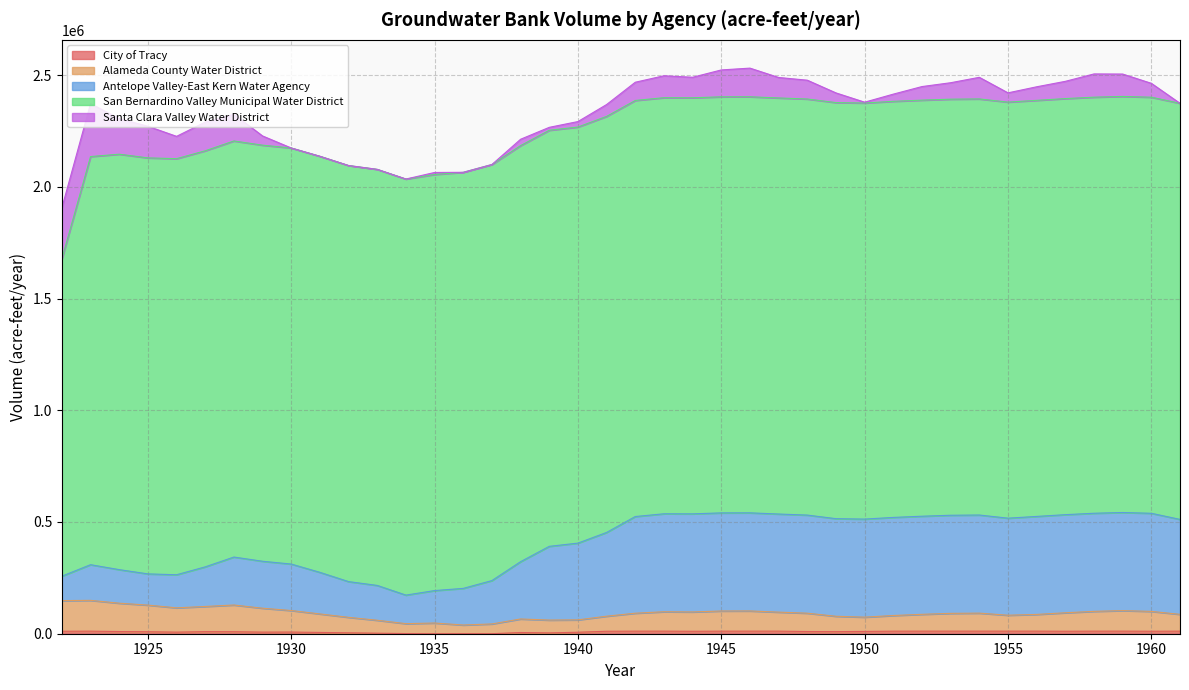

Reading left to right, transcribe all the data shown in this chart.

City of Tracy: 11038.7	11453.9	9731.9	8859.2	7137.2	9299.8	8938.8	7216.8	7489.7	5767.7	4045.7	2395.9	673.9	0.0	332.9	118.3	5373.9	3696.1	6691.2	11019.1	11451.9	11495.2	10898.2	11439.8	11494.0	11499.4	9777.4	9366.0	10283.3	11378.3	11487.8	11498.8	11499.9	11500.0	11500.0	11064.6	11456.5	11495.6	11108.2	11460.8
Alameda County Water District: 137151.4	137846.5	126893.8	119177.5	108741.5	112643.6	119535.6	106901.3	96294.5	82794.5	69294.5	57840.0	44340.0	47870.0	38644.6	43639.2	60611.3	57368.2	55301.9	67429.5	80354.6	86839.6	86578.5	90236.9	90427.5	85110.8	82099.4	68773.7	63888.9	70082.7	75313.7	79615.3	80678.9	71276.5	74844.5	82713.1	88620.3	91924.9	88793.0	75293.0
Antelope Valley-East Kern Water Agency: 109329.7	159608.8	150154.8	139714.7	148009.6	177260.7	214661.1	210173.1	207955.9	186064.7	159885.6	155873.0	127767.2	145221.1	163920.2	194066.5	256369.8	329959.0	343455.0	374729.8	432618.0	438406.8	438985.7	439043.6	439049.4	439049.9	439050.0	436745.5	438819.6	439027.0	439047.7	439049.8	439050.0	434351.8	438580.2	439003.0	439045.3	439049.5	439050.0	424867.9
San Bernardino Valley Municipal Water District: 1419913.3	1826457.4	1859142.5	1861770.3	1861981.5	1861998.5	1861999.9	1862000.0	1862000.0	1862000.0	1862000.0	1862000.0	1862000.0	1862000.0	1862000.0	1862000.0	1862000.0	1862000.0	1862000.0	1862000.0	1862000.0	1862000.0	1862000.0	1862000.0	1862000.0	1862000.0	1862000.0	1862000.0	1862000.0	1862000.0	1862000.0	1862000.0	1862000.0	1862000.0	1862000.0	1862000.0	1862000.0	1862000.0	1862000.0	1862000.0
Santa Clara Valley Water District: 228507.5	237018.0	159018.0	141495.6	99944.5	128452.0	119262.7	41262.7	0.0	0.0	0.0	0.0	0.0	9106.6	0.0	0.0	28507.5	13141.0	24575.7	53083.2	81590.7	98201.2	91810.9	120318.4	128182.3	91617.6	84199.1	43327.3	3769.9	32277.4	60784.9	73648.6	96760.9	41359.8	60696.1	77264.7	104048.9	100153.3	62172.3	0.1